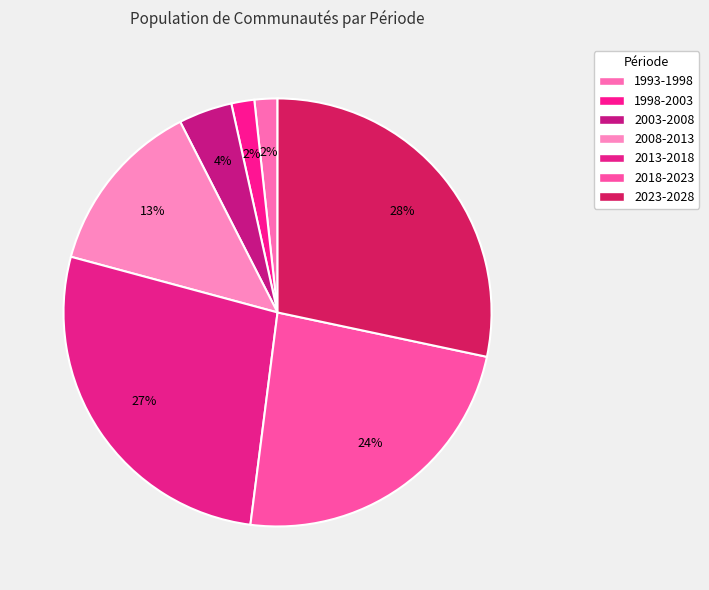

To the nearest percent, what is the average slice percentage?

14%